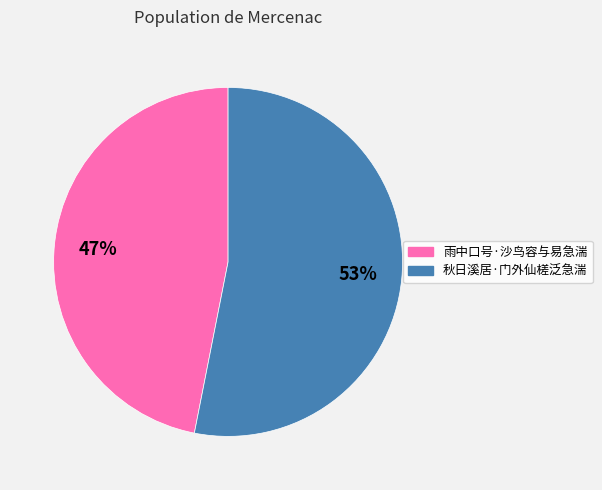

To the nearest percent, what percentage of the pie is 雨中口号·沙鸟容与易急湍?

47%